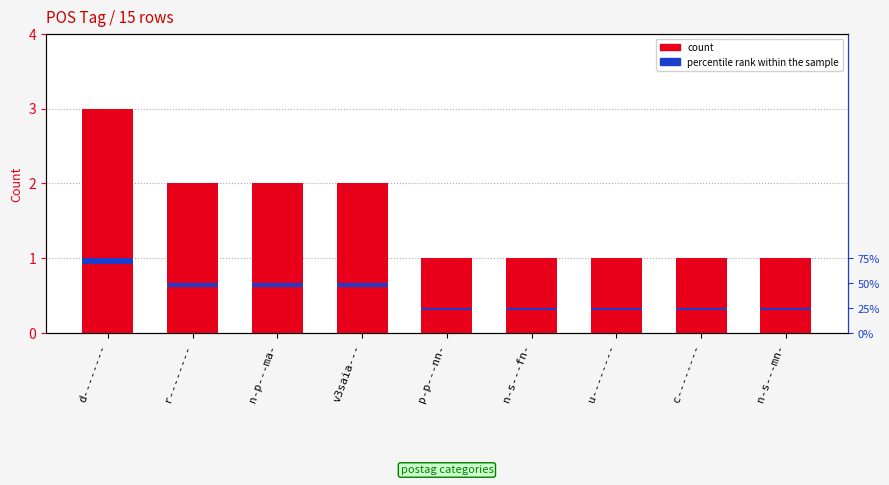

List the series in order of their overall mean, highest first.

count, percentile rank within the sample